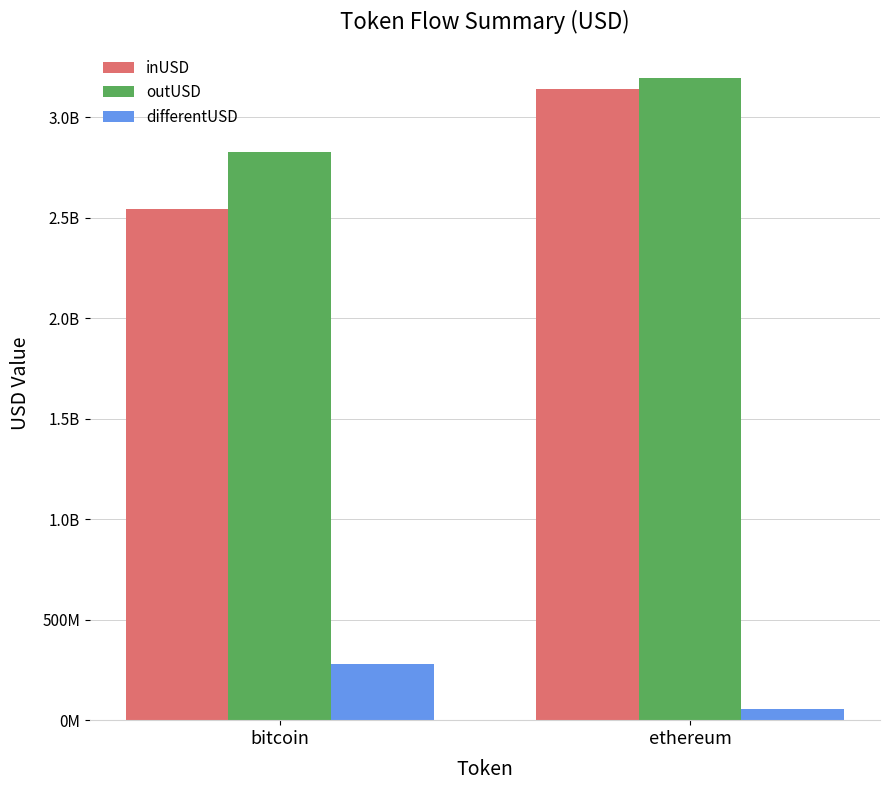

What is the average value of the inUSD series?

2843303435.1